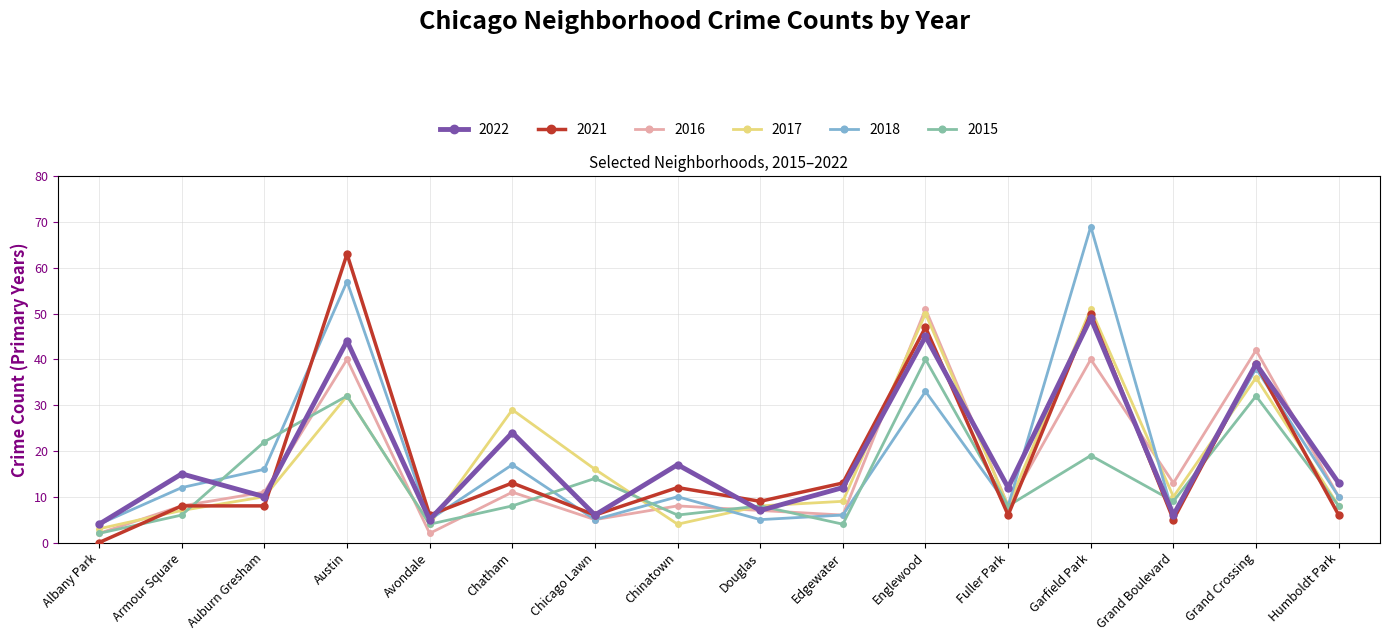

What is the spread (max minus min) of values at Chatham?

21